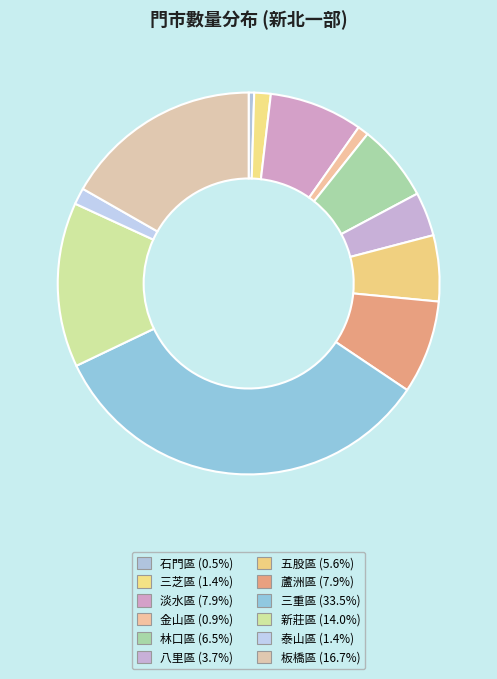

Combined, what portion of the pie is 三芝區 and 蘆洲區?

9.3%